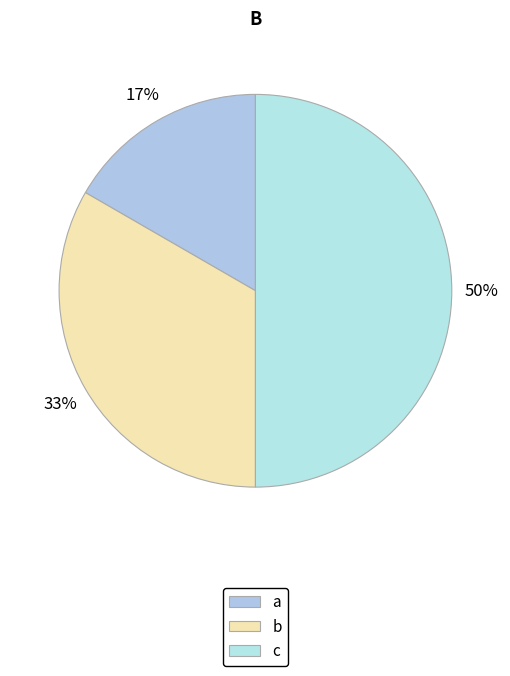

What percentage do b and a together represent?

50.0%